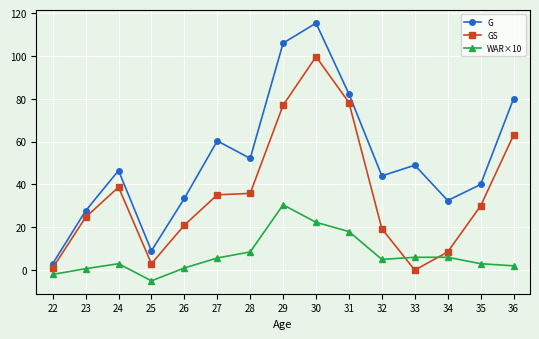

What is the value of the GS point at the 9th from the left?

99.7